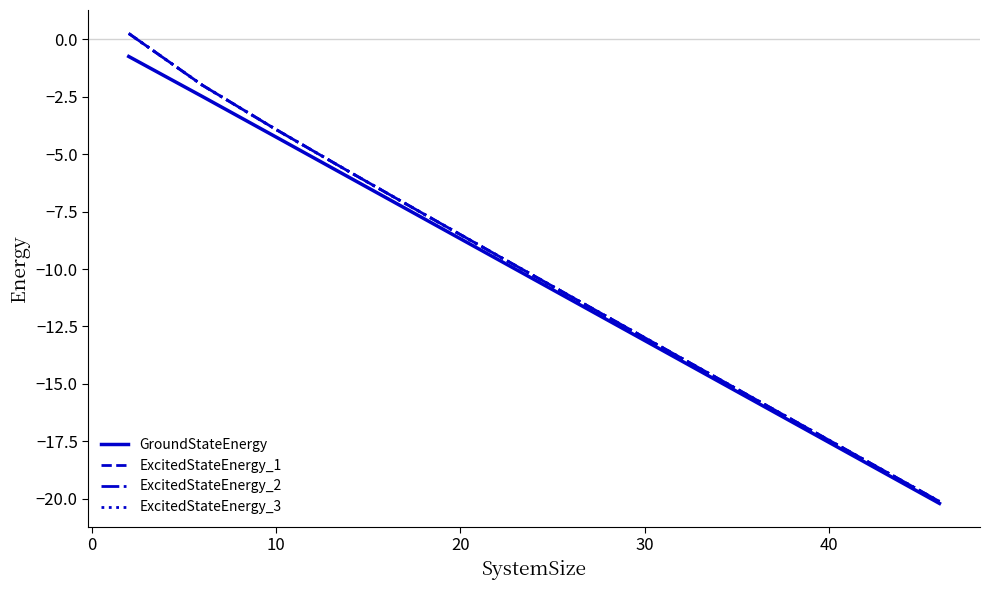

Which series has the largest range (max minus min)?

ExcitedStateEnergy_1